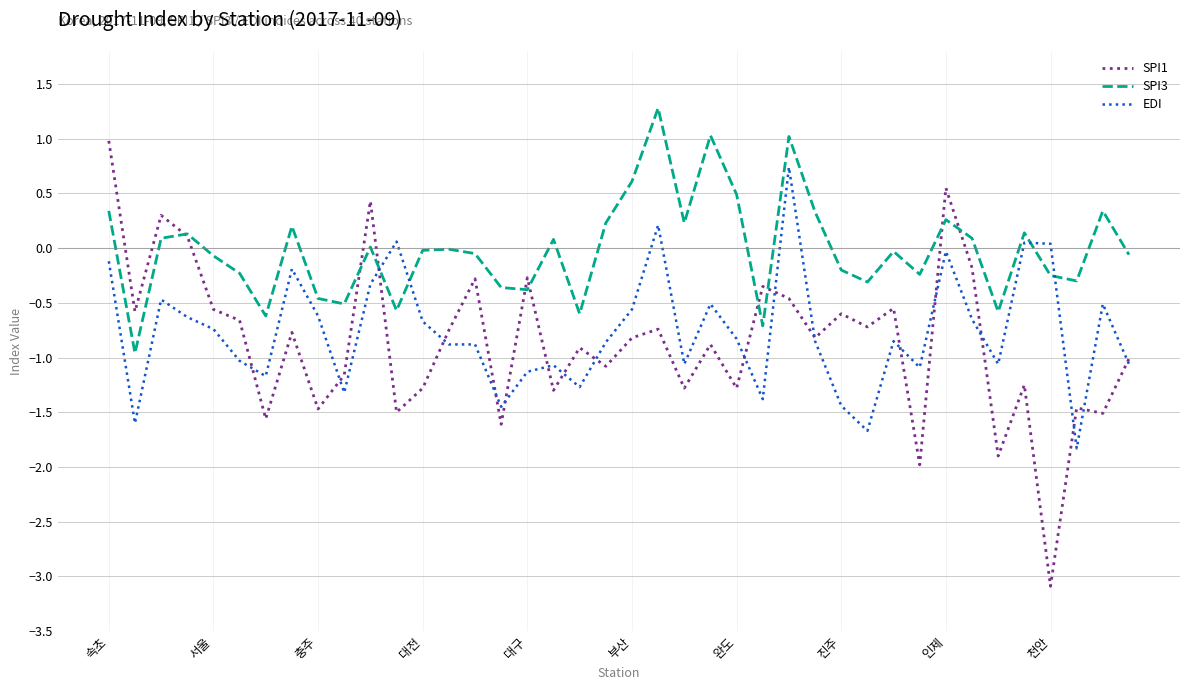

How many values in EDI are above zero?

5